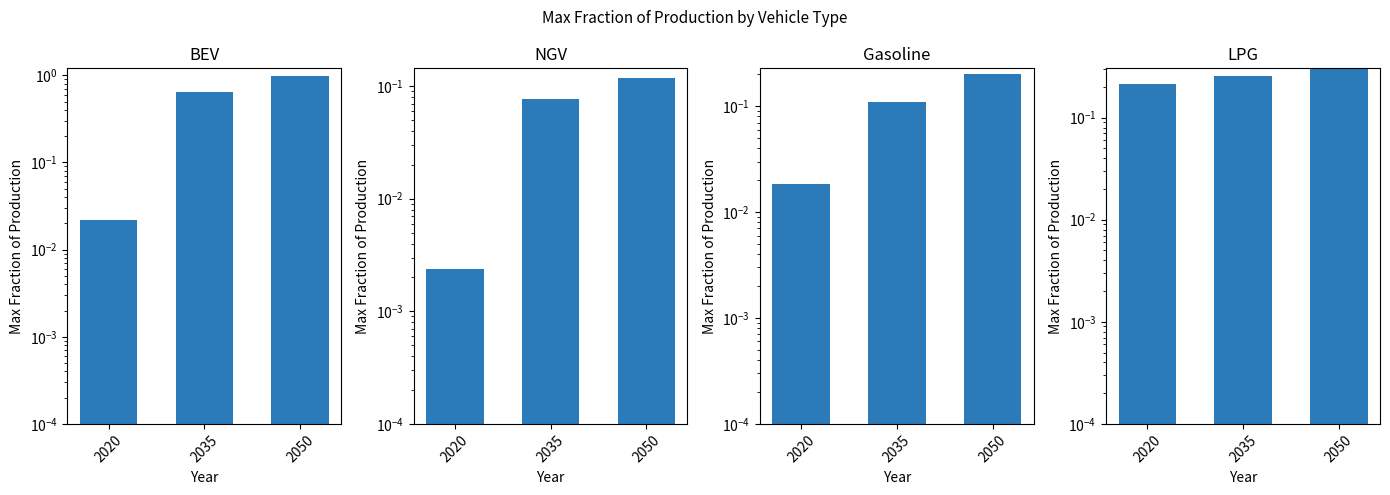

Reading right to left, what are all the values shown in this chart?

battery electric vehicle: 1.0	0.6	0.0
natural gas vehicle: 0.1	0.1	0.0
gasoline vehicle: 0.2	0.1	0.0
LPG vehicle: 0.3	0.3	0.2